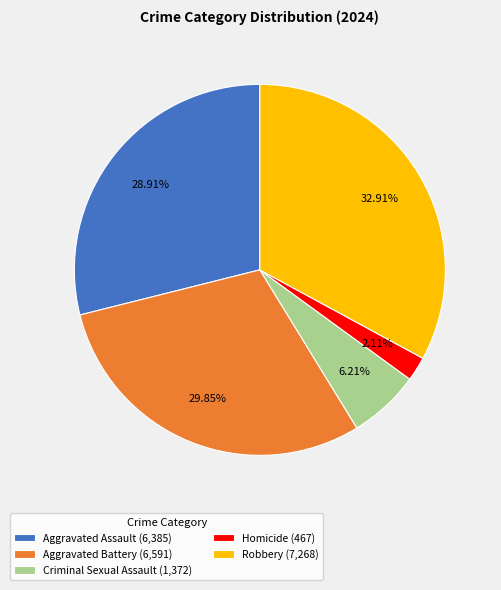

Between Robbery (7,268) and Criminal Sexual Assault (1,372), which is larger?

Robbery (7,268)